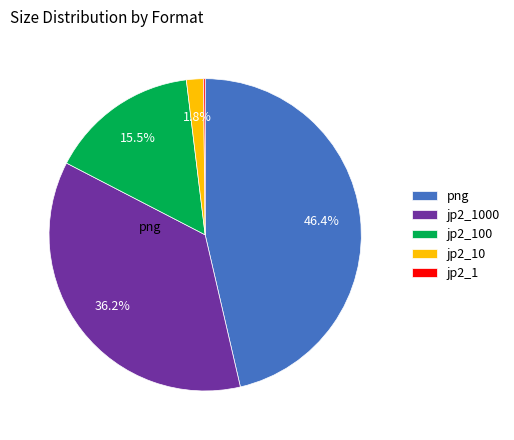

Does any single category account for the majority?

No